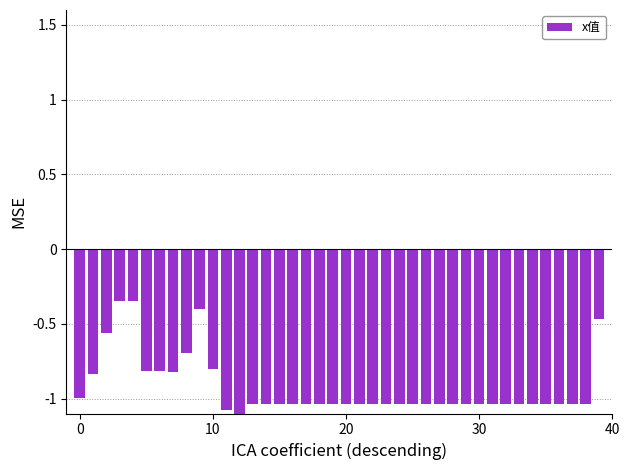

What is the smallest value displayed?

-1.1